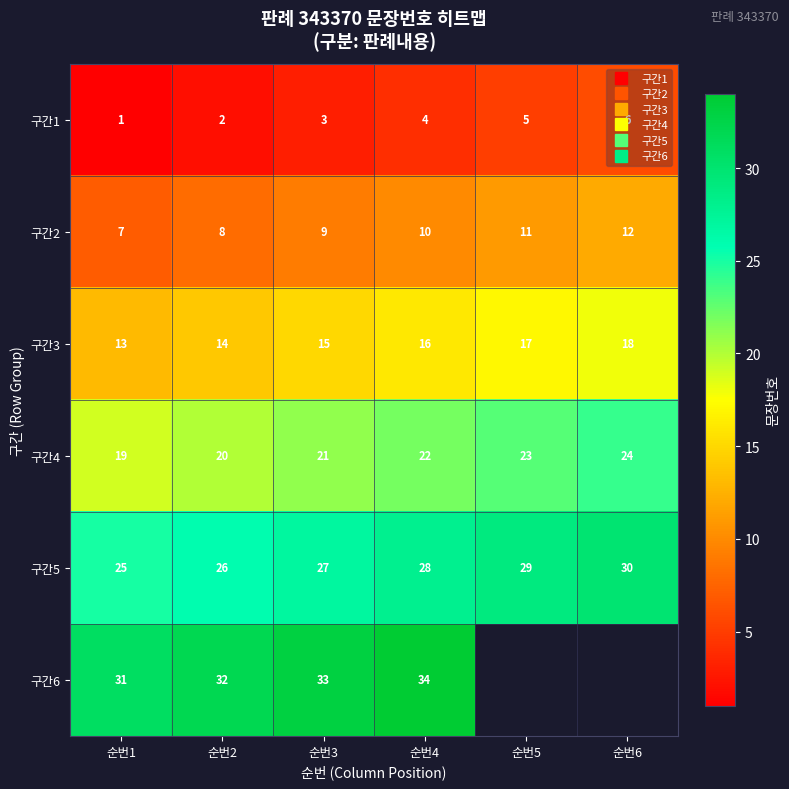

How many values in the 구간3 series exceed 16?

2